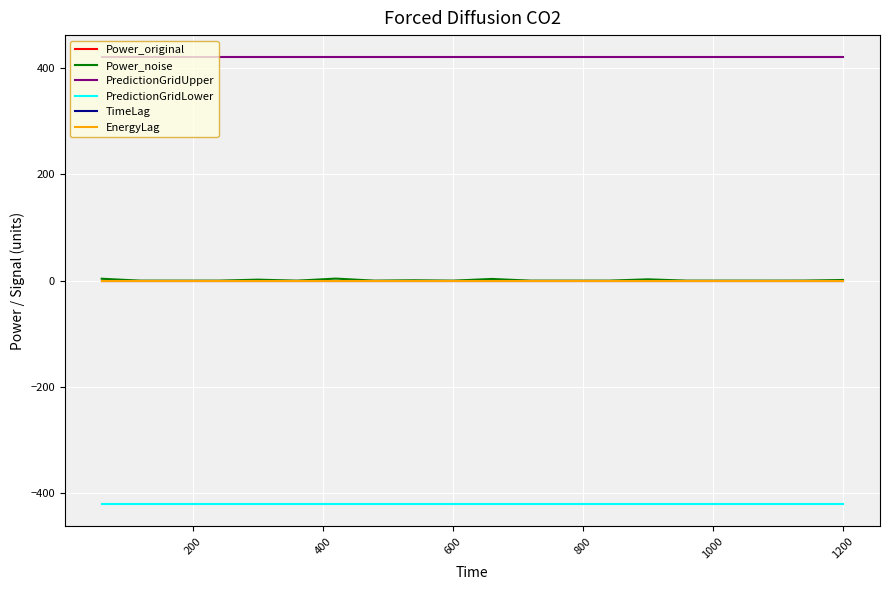

True or false: PredictionGridLower and EnergyLag intersect in this chart.

False